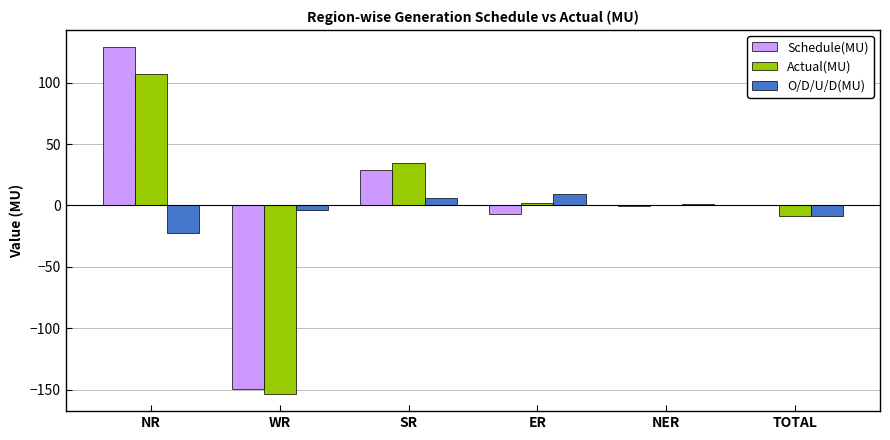

Between WR and NER, which series saw the biggest shift?

Actual(MU)